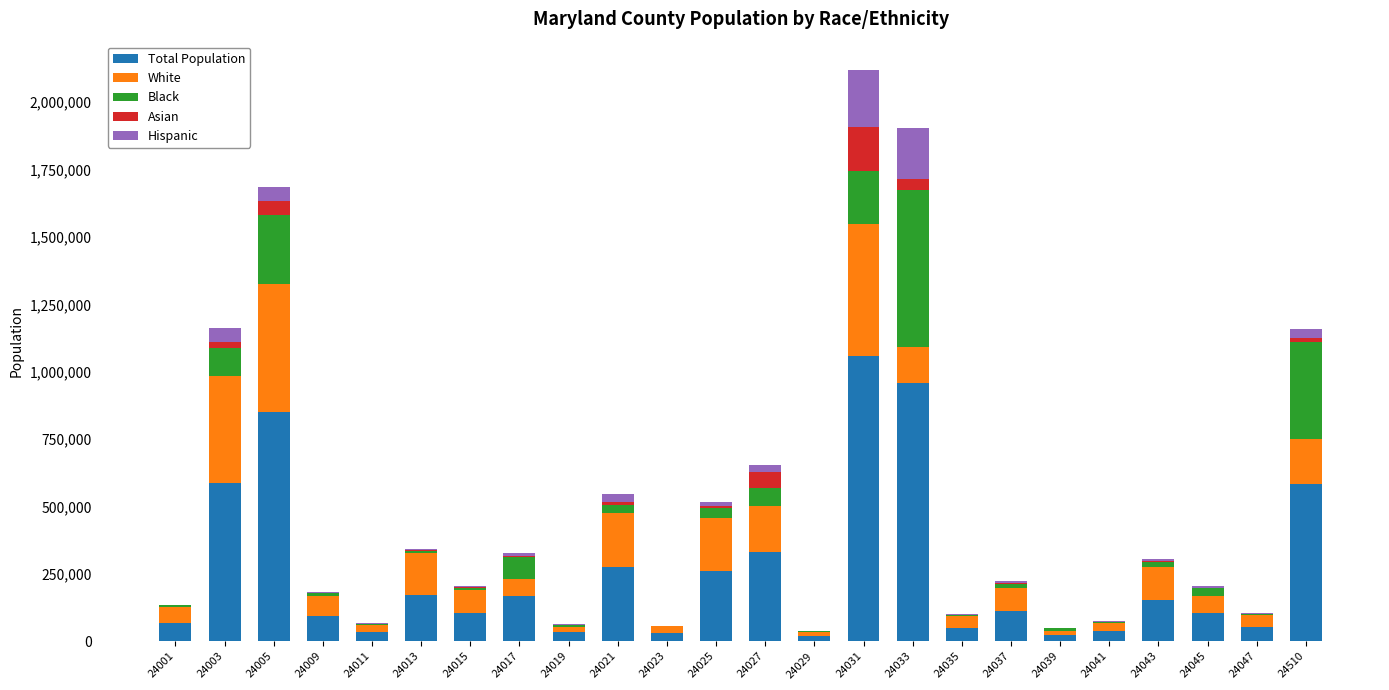

The value of Total Population at 24035 is 50316. True or false?

True